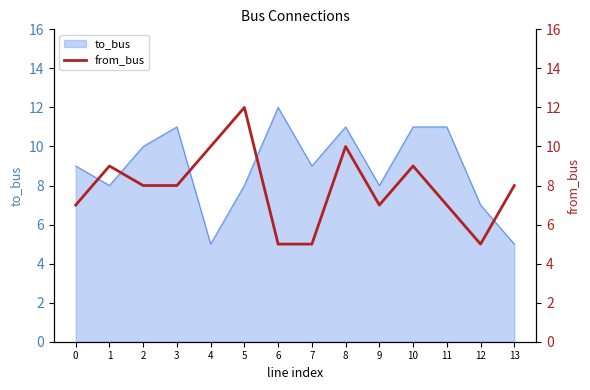

True or false: there are more than 1 points higher than both neighbors.

True